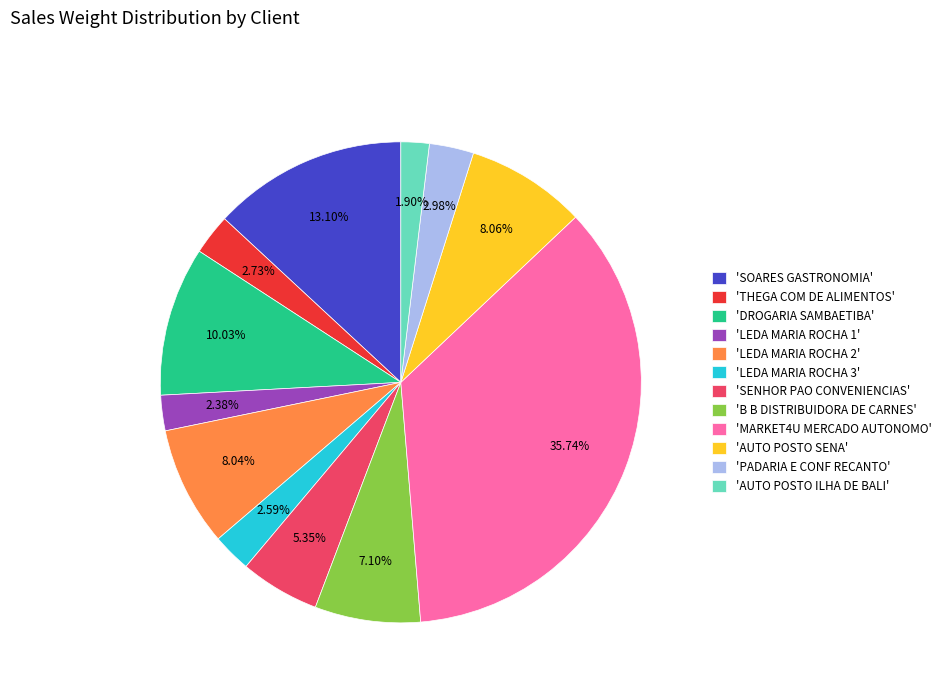

Is the sum of 'DROGARIA SAMBAETIBA' and 'AUTO POSTO SENA' greater than half?

No